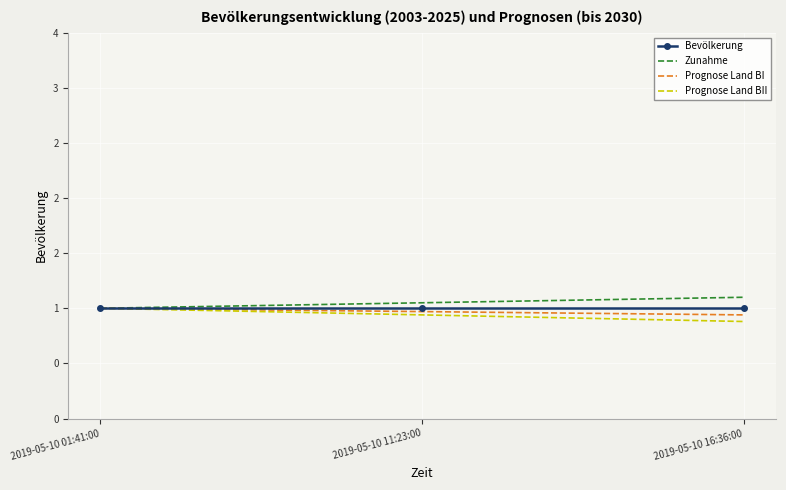

What is the label of the 1st point from the right?

2019-05-10 16:36:00